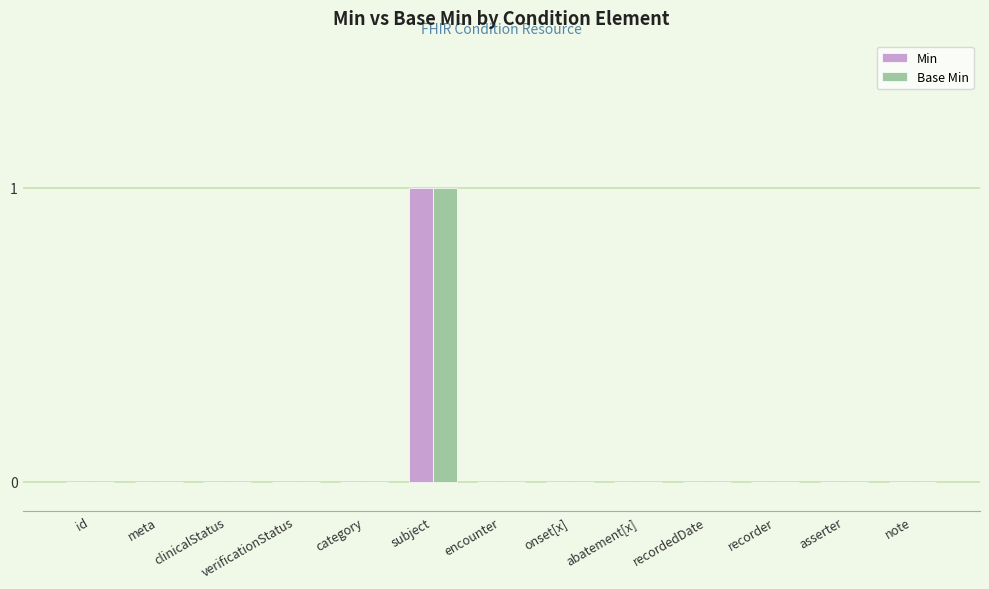

At which category is the sum across all series the highest?

subject